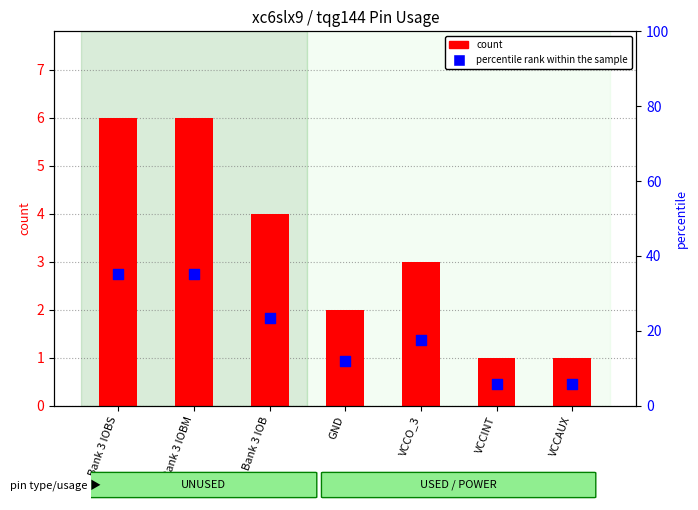

Which series reaches the minimum Y coordinate?

count